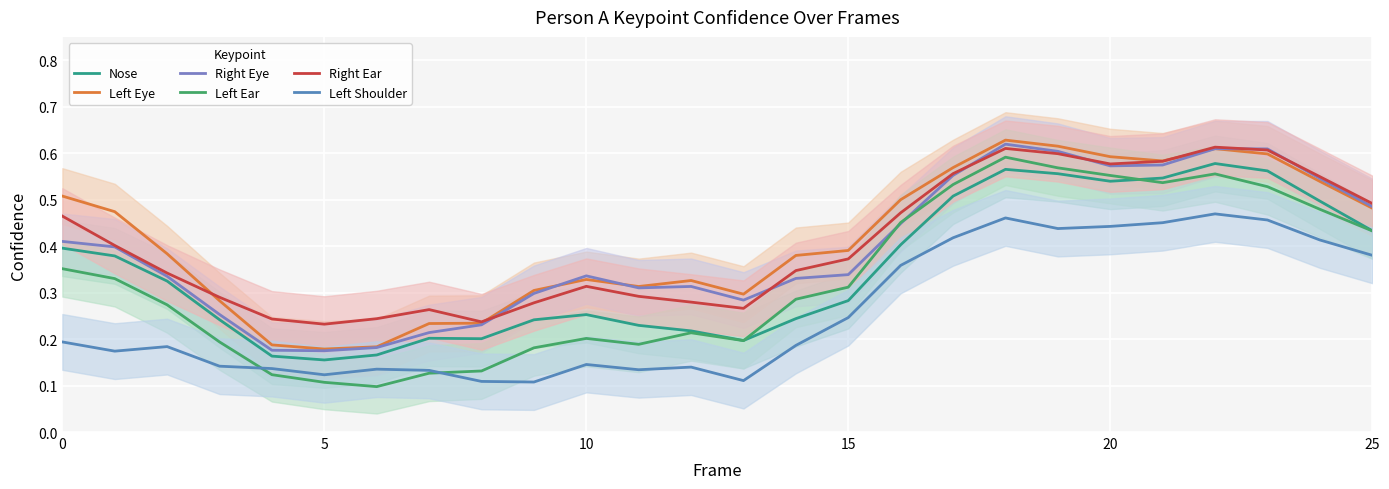

How many Nose values are between 0 and 1?

26